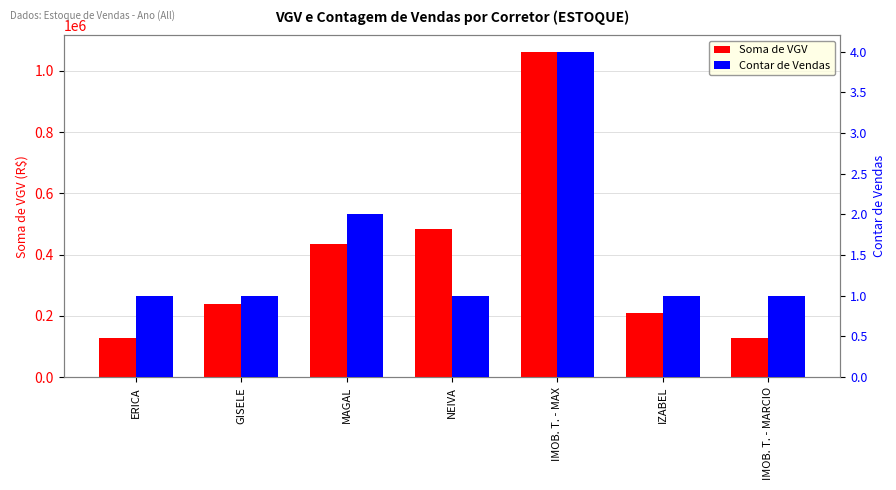

Which series has the largest total across all categories?

Soma de VGV